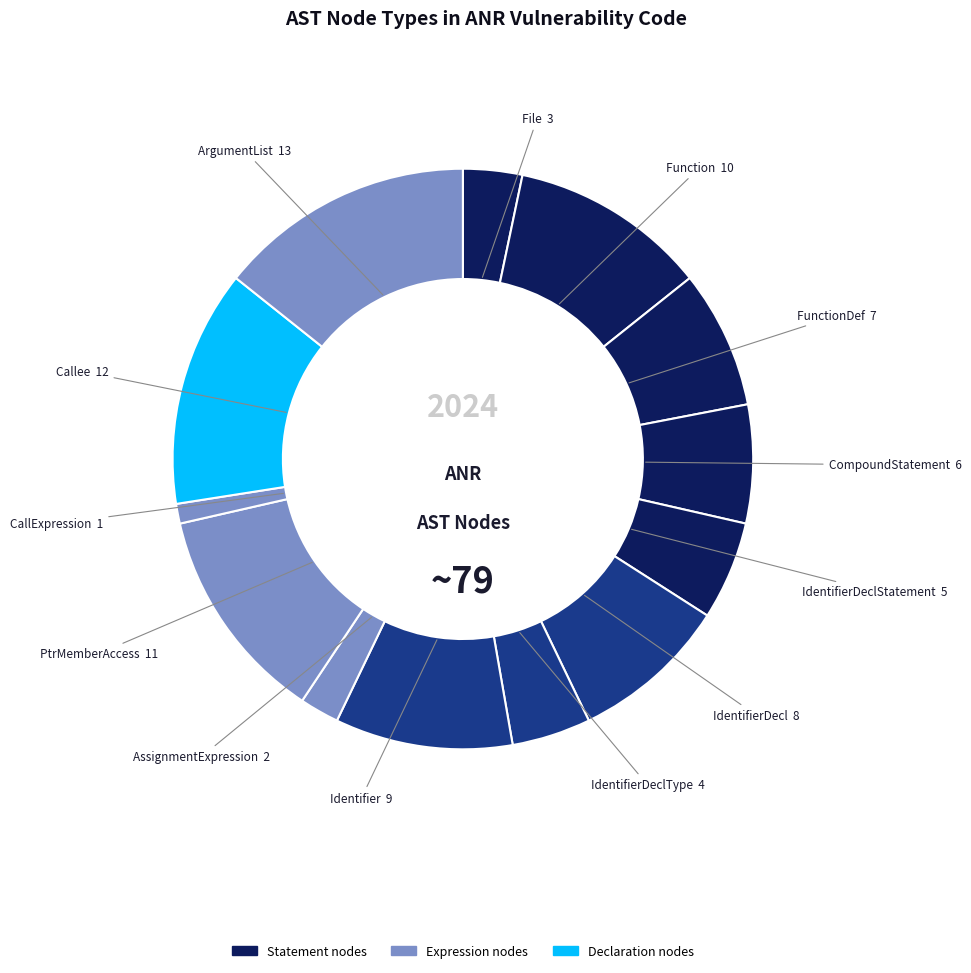

What is the smallest slice in the pie chart?

CallExpression